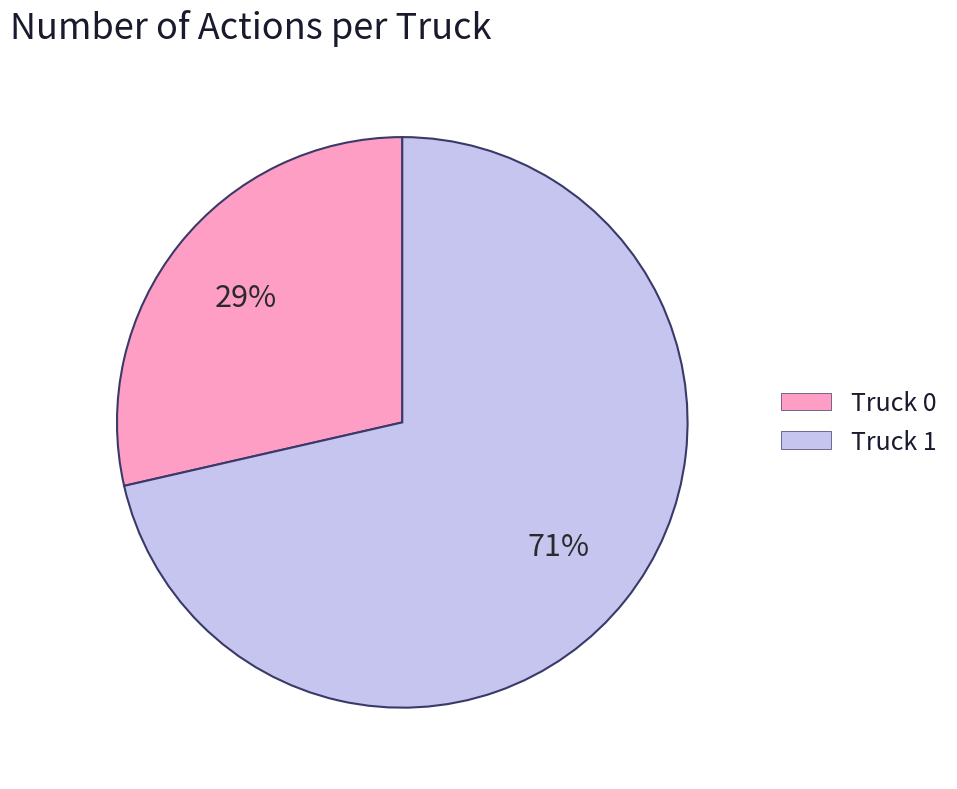

To the nearest percent, what is the average slice percentage?

50%